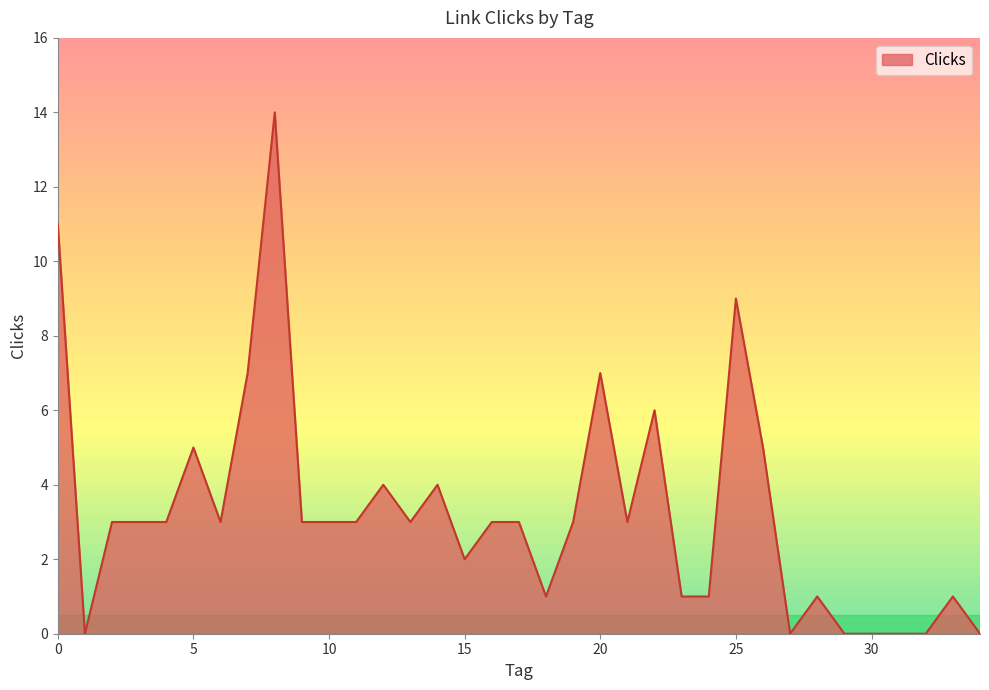

What is the difference between the maximum and second lowest values?

14